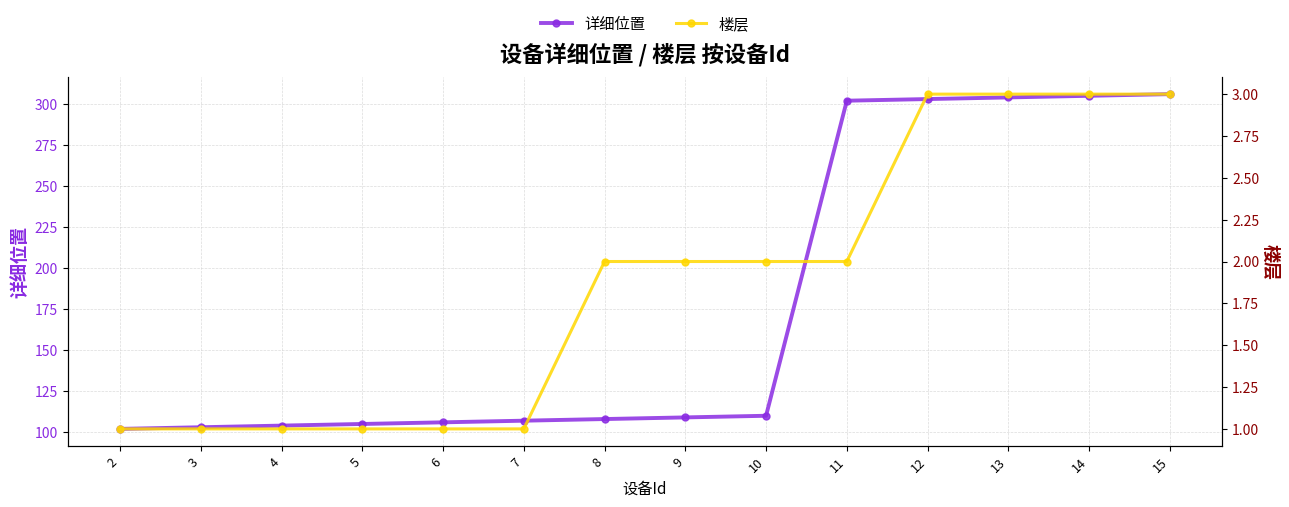

Which label corresponds to the largest value in the chart?

15